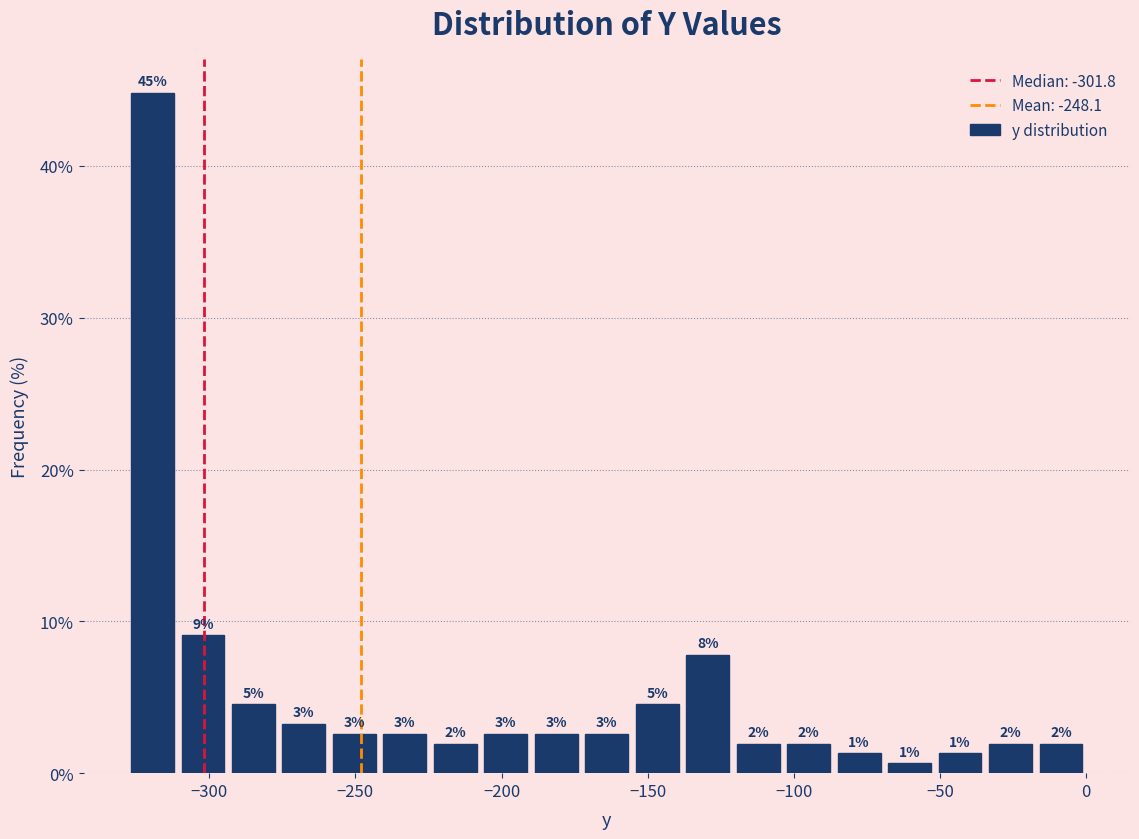

Read against the x-axis, roughly where is the centre of the tallest bar?

-320